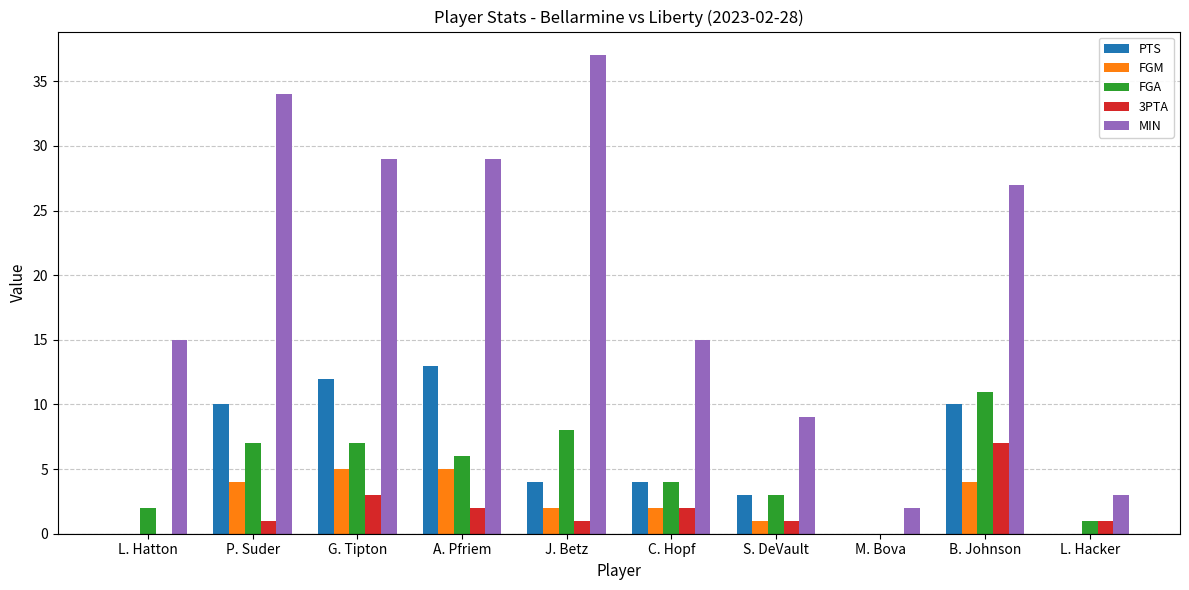

Which series has the widest spread of values?

MIN